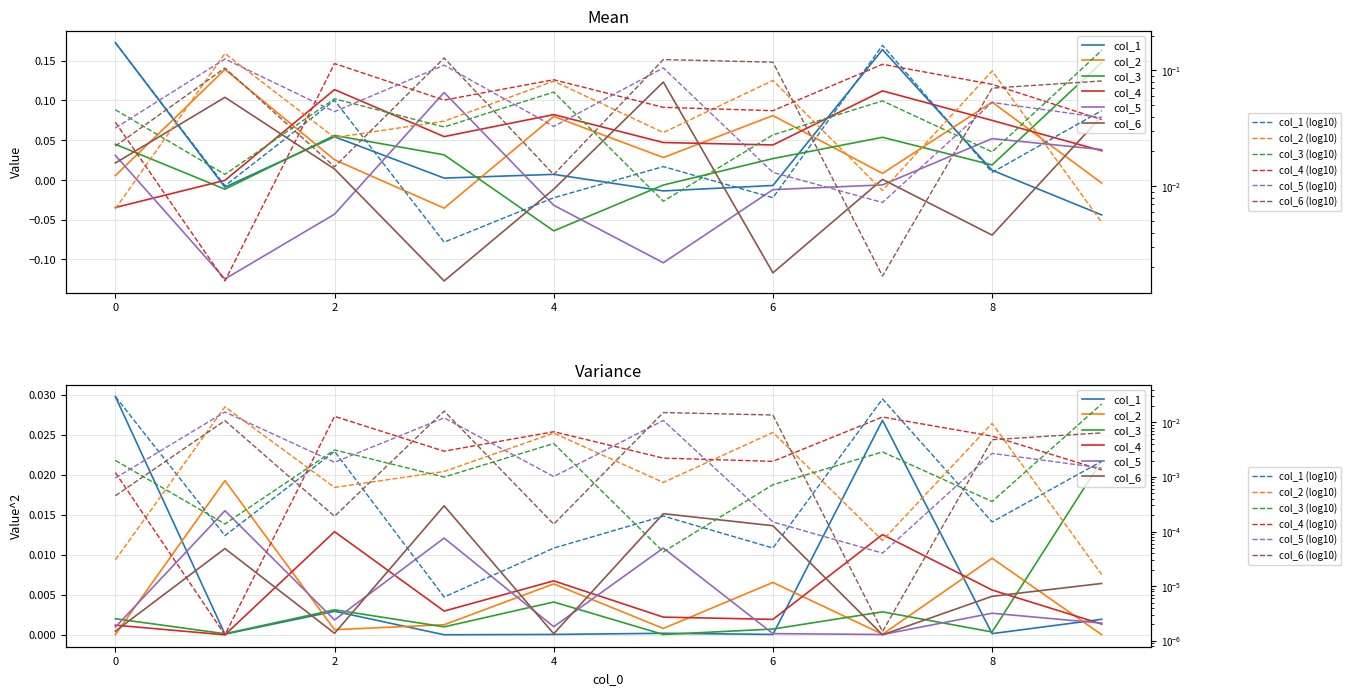

How many intersections are there between col_1 and col_5?

3